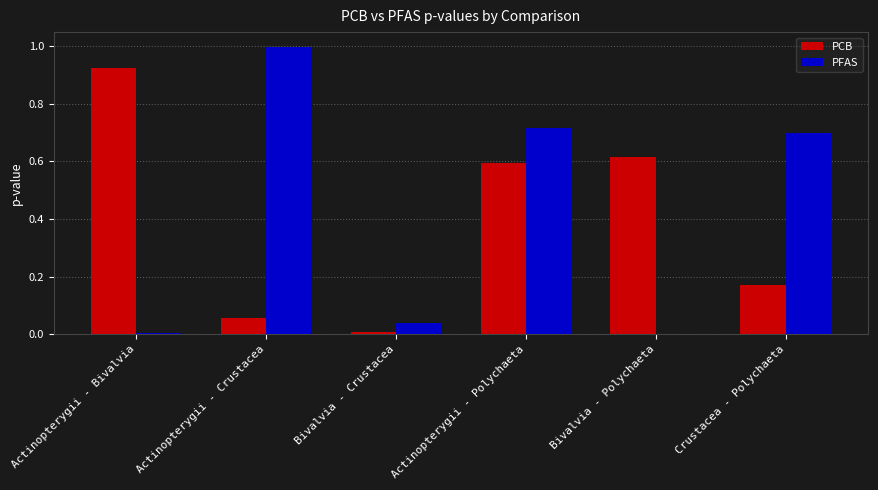

The PFAS series shows 0.4 at Actinopterygii - Crustacea. True or false?

False